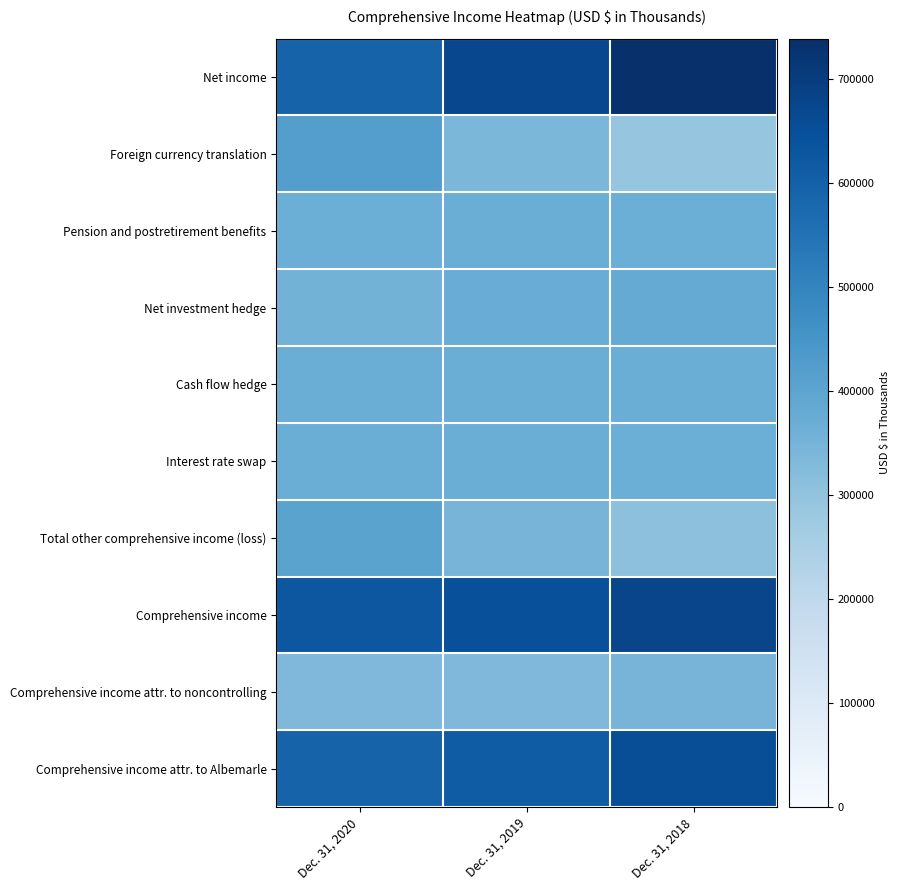

Reading left to right, extract all data points from this chart.

Net income: Dec. 31, 2020=0.8	Dec. 31, 2019=0.9	Dec. 31, 2018=1.0
Foreign currency translation: Dec. 31, 2020=0.6	Dec. 31, 2019=0.5	Dec. 31, 2018=0.4
Pension and postretirement benefits: Dec. 31, 2020=0.5	Dec. 31, 2019=0.5	Dec. 31, 2018=0.5
Net investment hedge: Dec. 31, 2020=0.5	Dec. 31, 2019=0.5	Dec. 31, 2018=0.5
Cash flow hedge: Dec. 31, 2020=0.5	Dec. 31, 2019=0.5	Dec. 31, 2018=0.5
Interest rate swap: Dec. 31, 2020=0.5	Dec. 31, 2019=0.5	Dec. 31, 2018=0.5
Total other comprehensive income (loss): Dec. 31, 2020=0.5	Dec. 31, 2019=0.5	Dec. 31, 2018=0.4
Comprehensive income: Dec. 31, 2020=0.8	Dec. 31, 2019=0.9	Dec. 31, 2018=0.9
Comprehensive income attr. to noncontrolling: Dec. 31, 2020=0.5	Dec. 31, 2019=0.5	Dec. 31, 2018=0.5
Comprehensive income attr. to Albemarle: Dec. 31, 2020=0.8	Dec. 31, 2019=0.8	Dec. 31, 2018=0.9